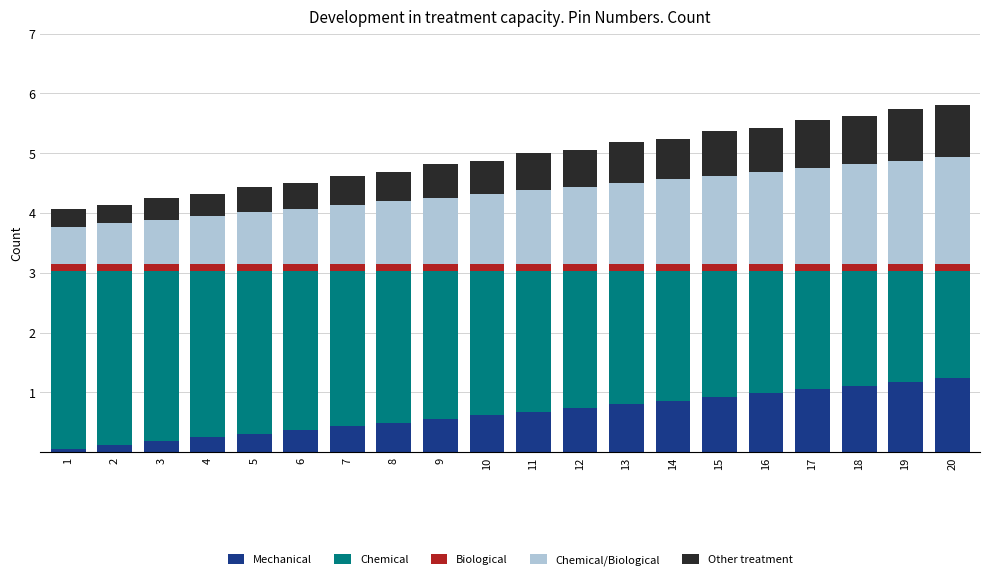

What is the sum of all Mechanical values?

13.0